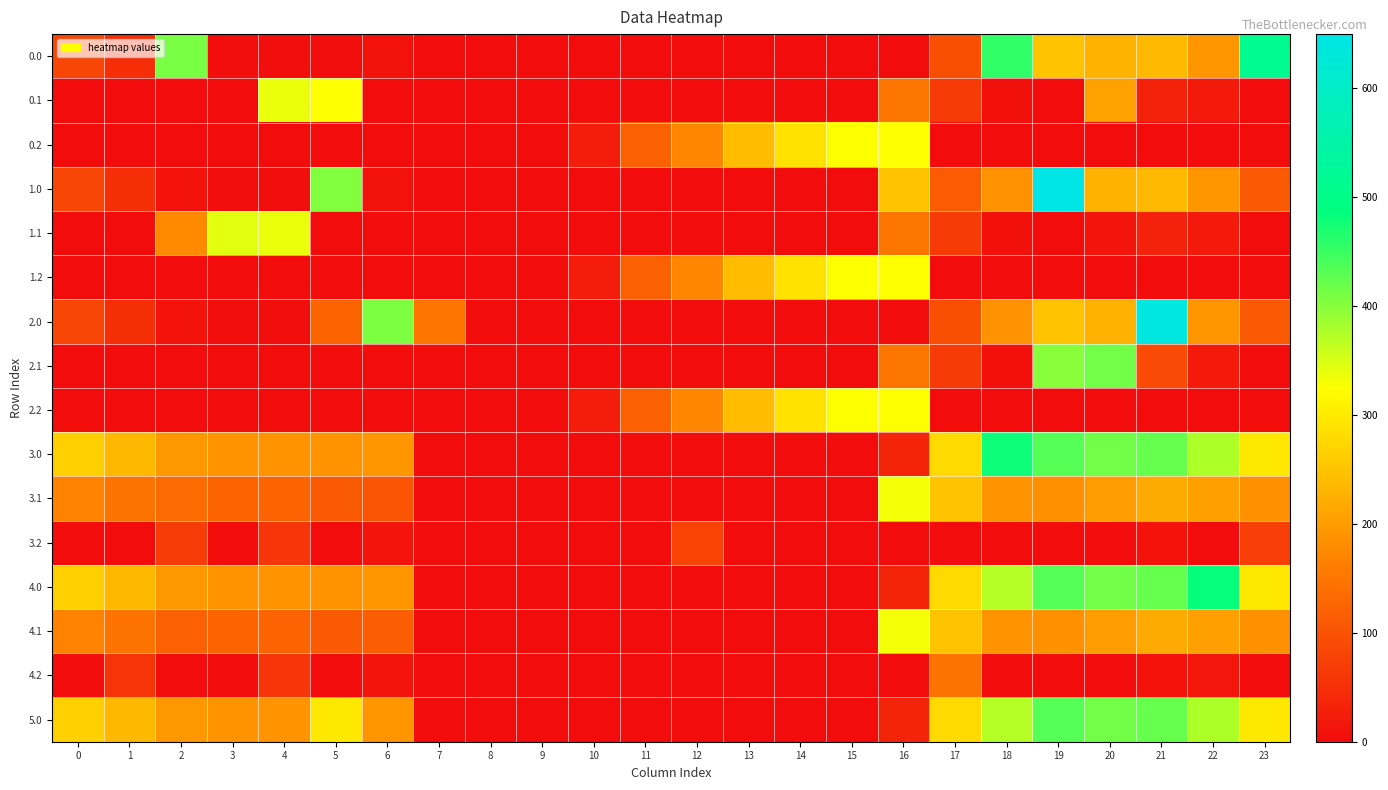

What is the maximum value shown in the chart?

649.2